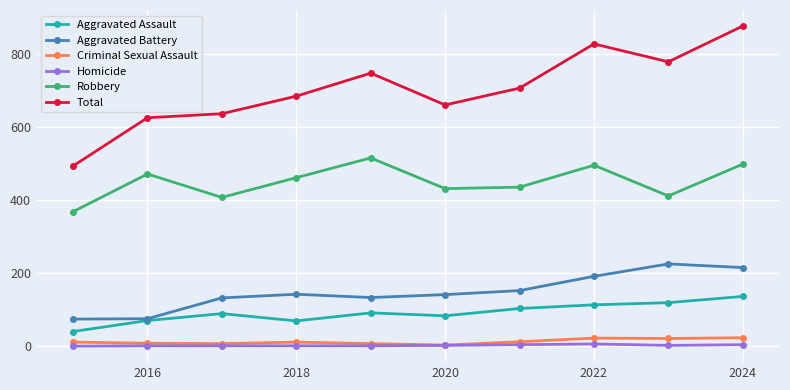

True or false: Homicide and Robbery intersect in this chart.

False